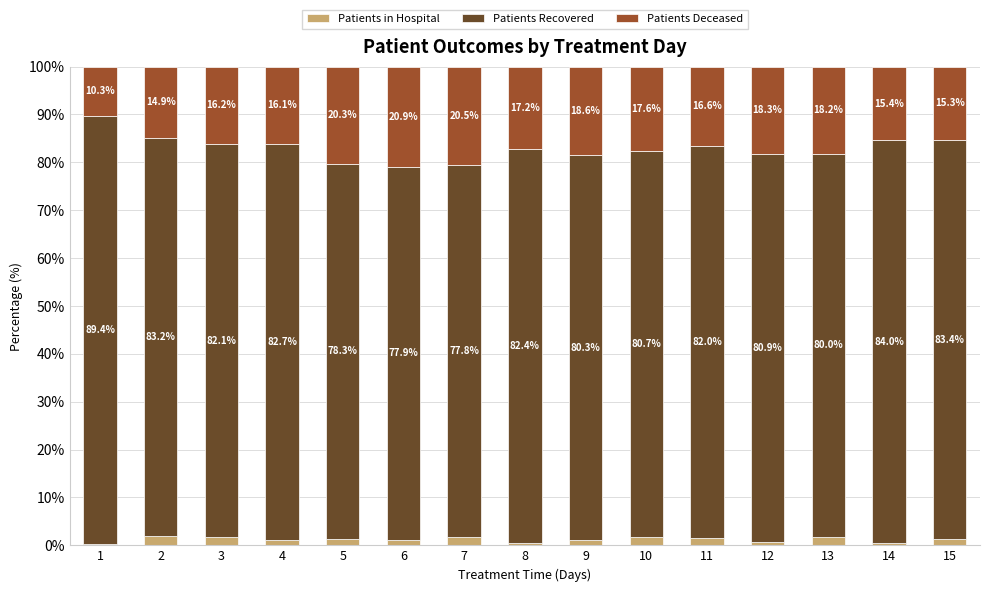

What is the total value across all series at 15?

100.0